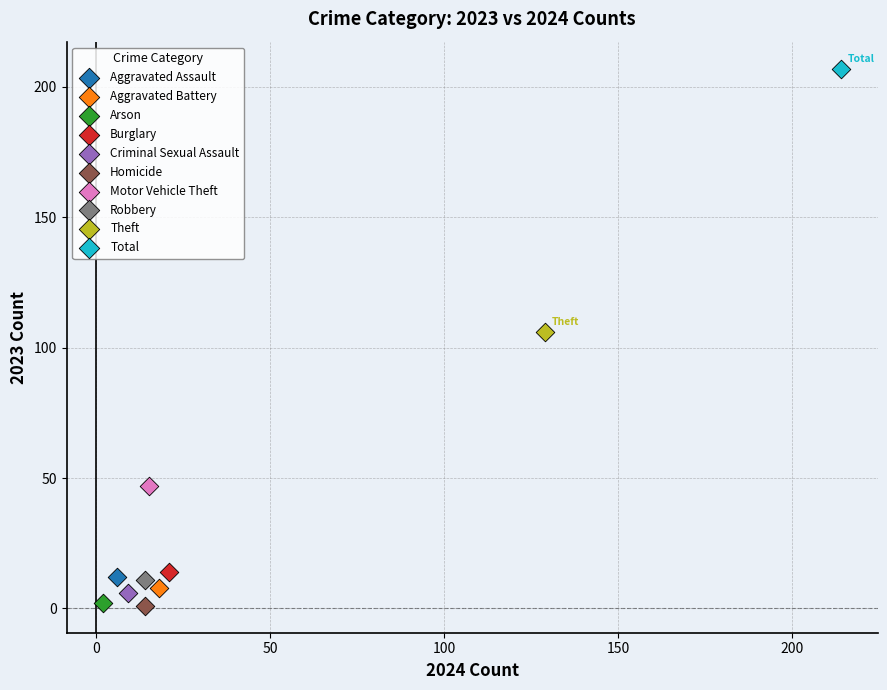

What are all the series names shown in the legend?

Aggravated Assault, Aggravated Battery, Arson, Burglary, Criminal Sexual Assault, Homicide, Motor Vehicle Theft, Robbery, Theft, Total